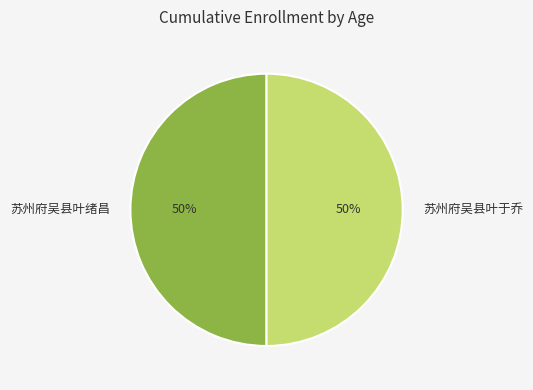

What is the ratio of the value at 苏州府吴县叶于乔 to the value at 苏州府吴县叶绪昌?

1.0